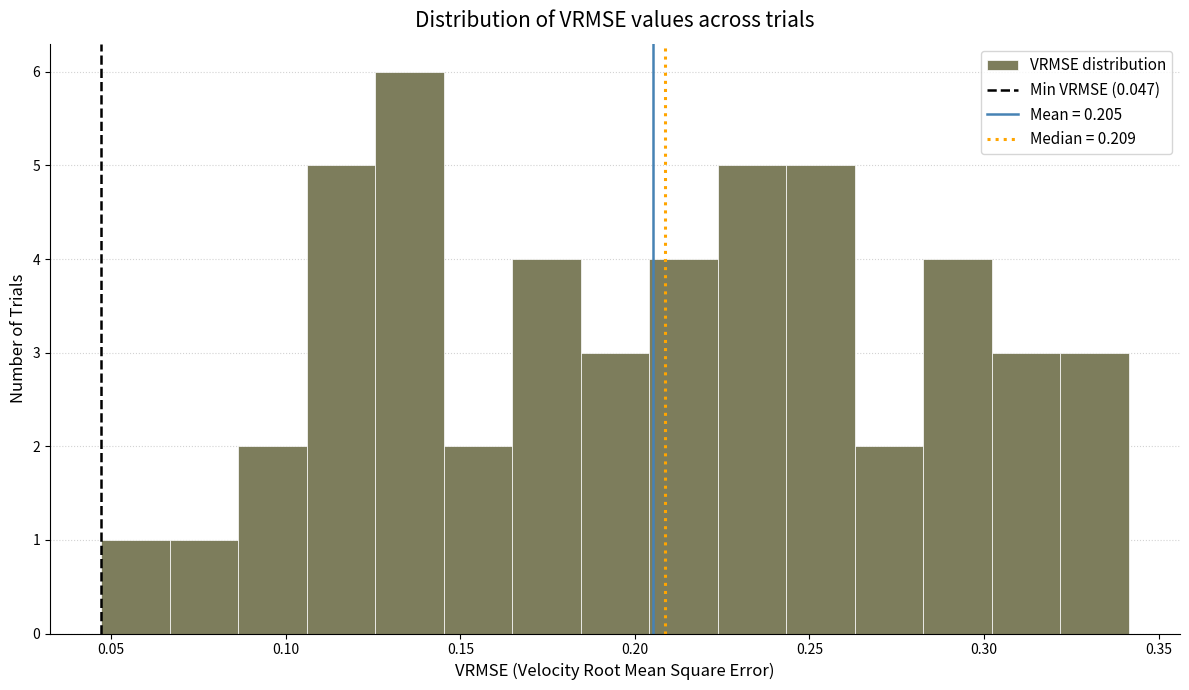

Around what value on the x-axis is the tallest bar? Give the approximate position of its centre, as read against the axis.

0.135